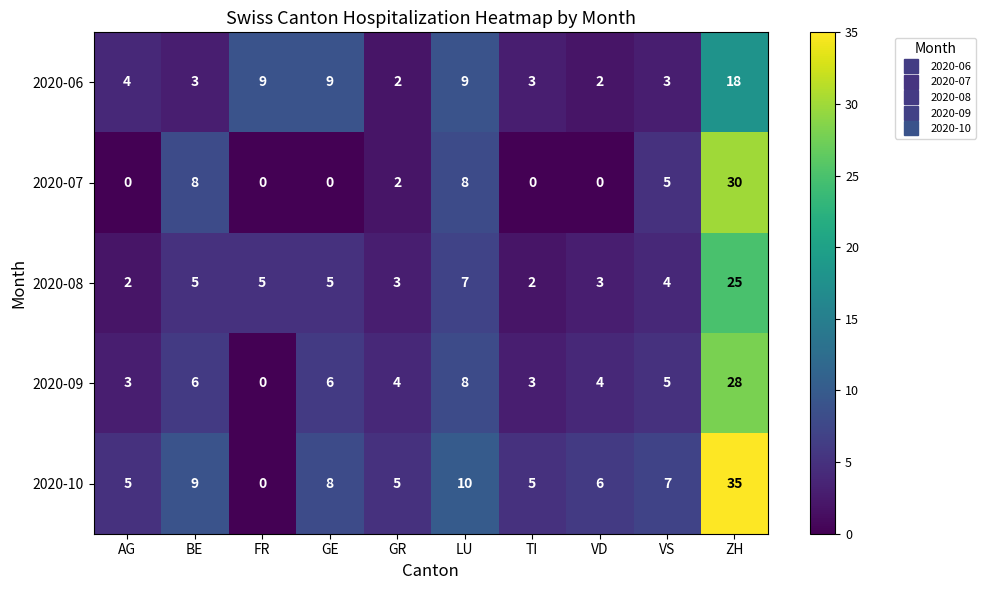

What is the difference between the 2020-06 values at LU and BE?

6